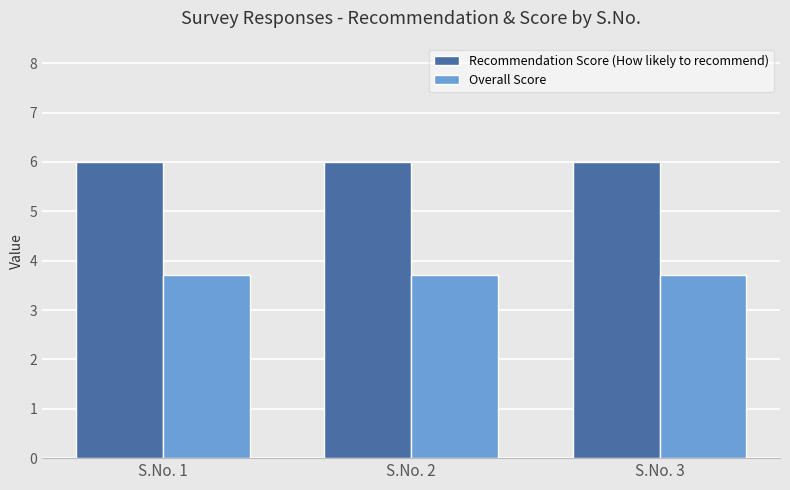

Which series has the largest total across all categories?

Recommendation Score (How likely to recommend)